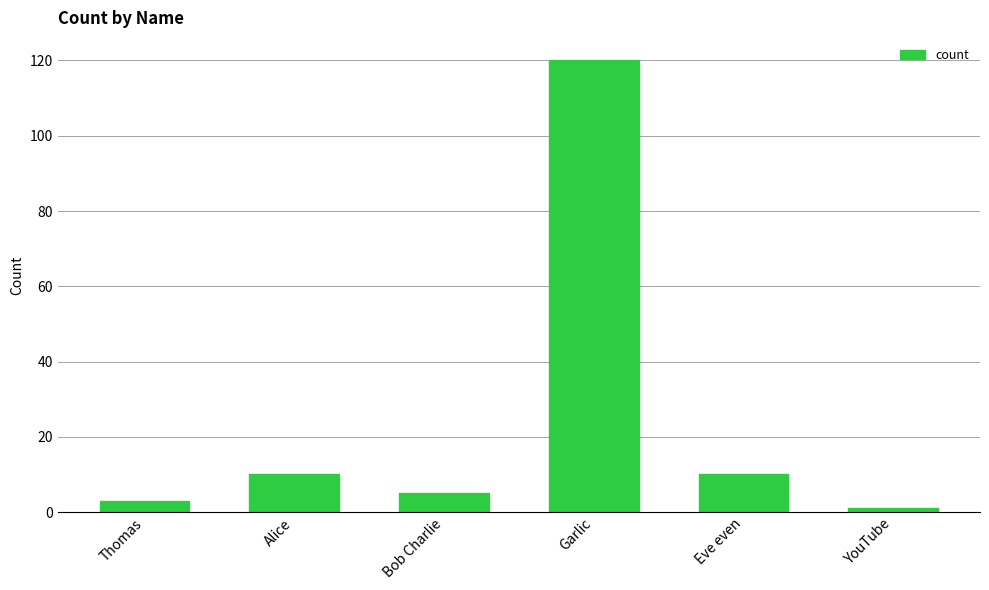

Reading left to right, list all the values displayed in this chart.

3	10	5	120	10	1